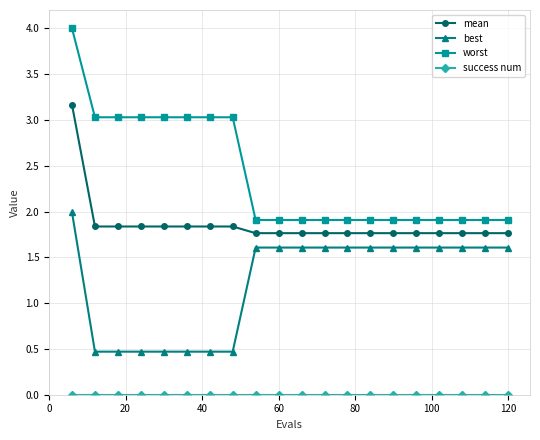

What is the value of the best point at the 8th from the left?

0.5